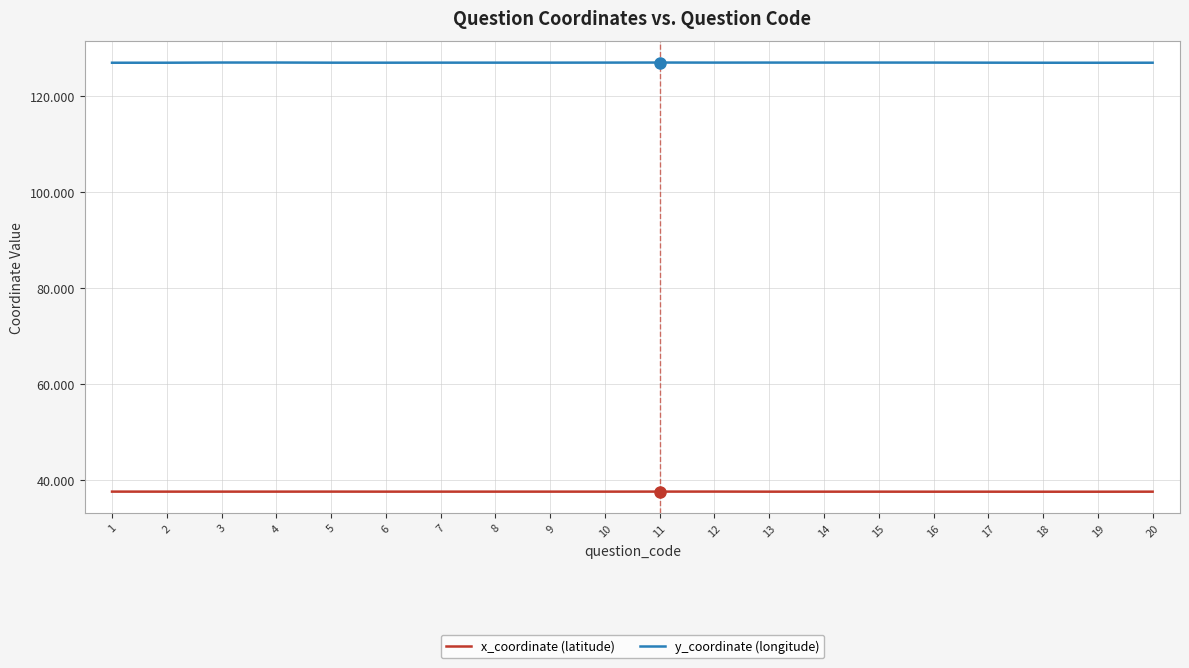

What is the average value of the y_coordinate (longitude) series?

127.0